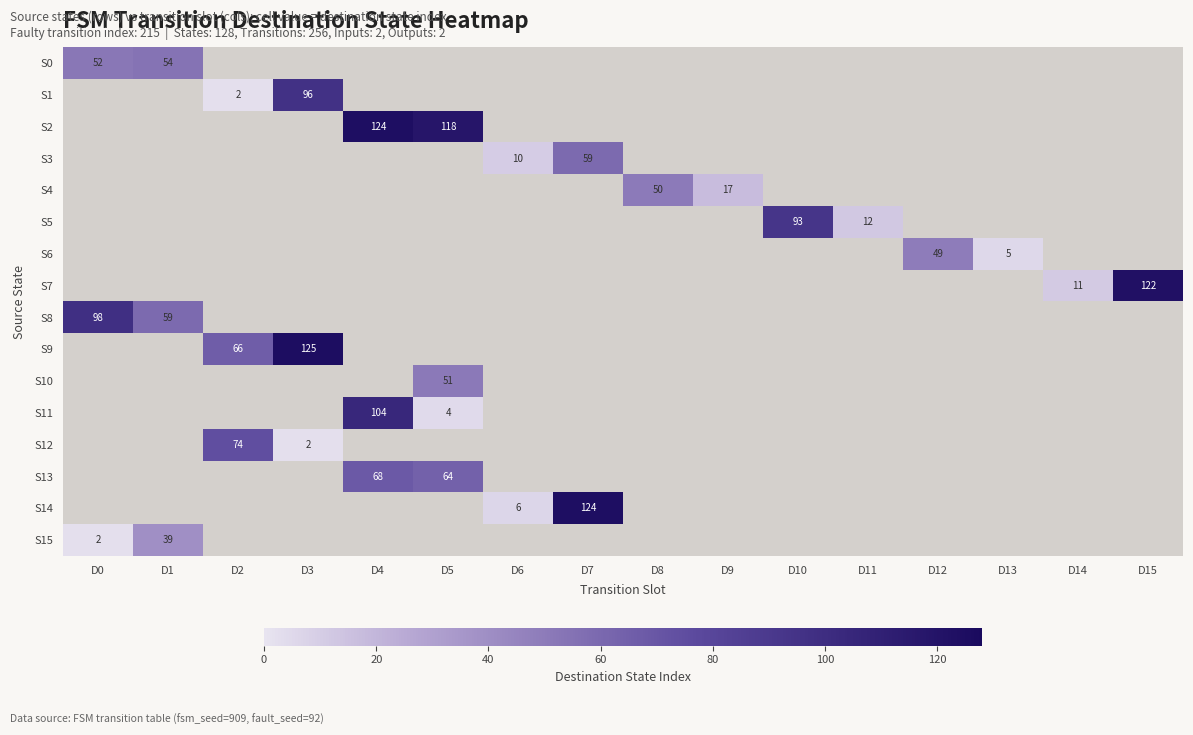

True or false: S9 has a value of 63 at D3.

False